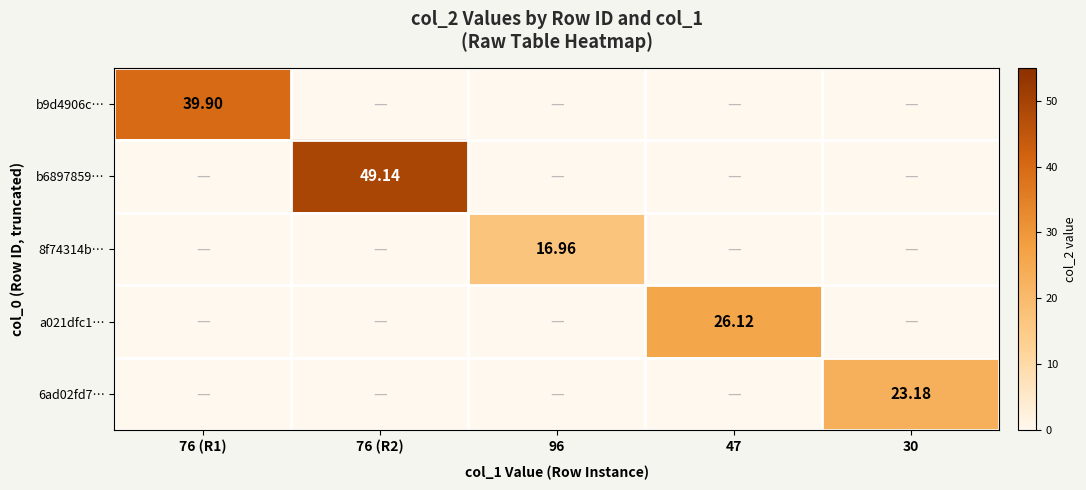

Rank the categories by a021dfc1… value from lowest to highest.

76 (R1), 76 (R2), 96, 30, 47